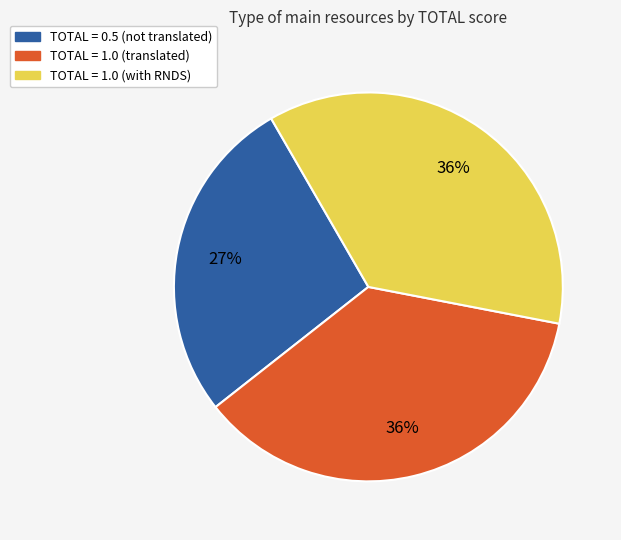

To the nearest percent, what is the average slice percentage?

33%